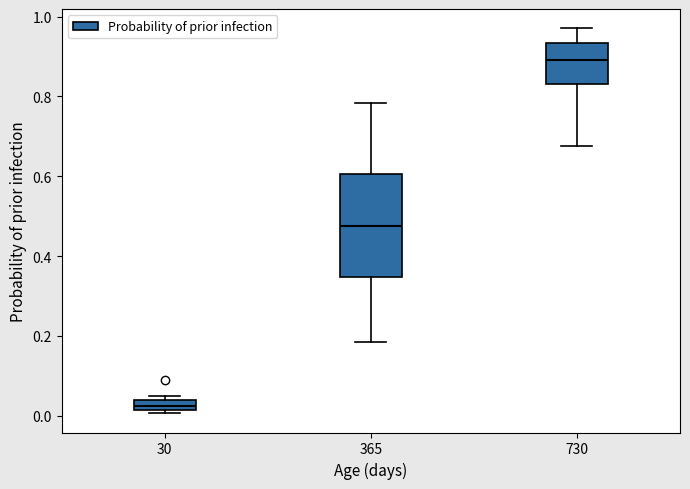

Which box's median line is the highest?

730